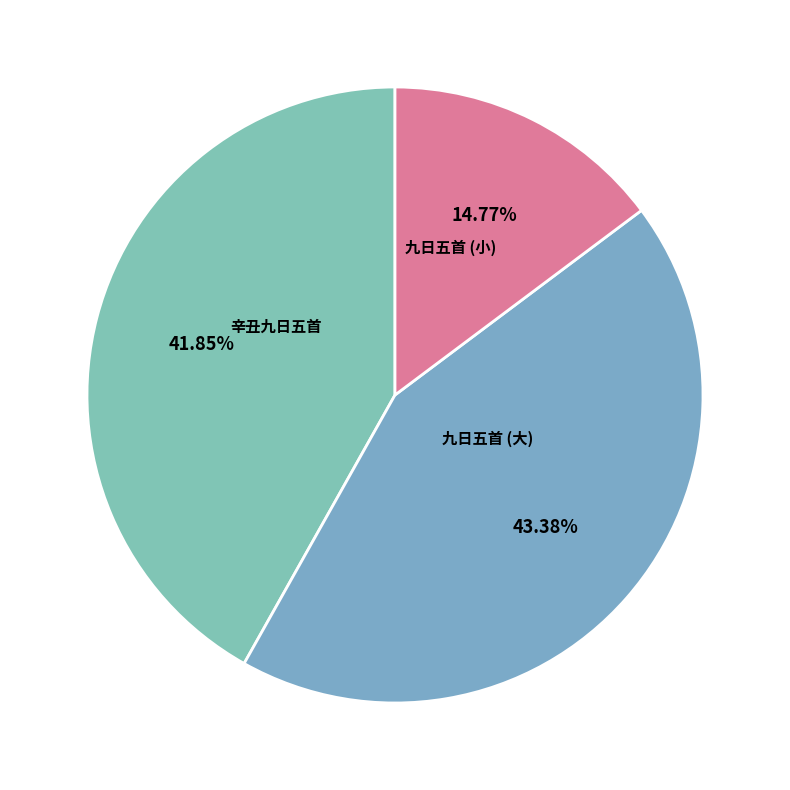

How many slices are in this pie chart?

3